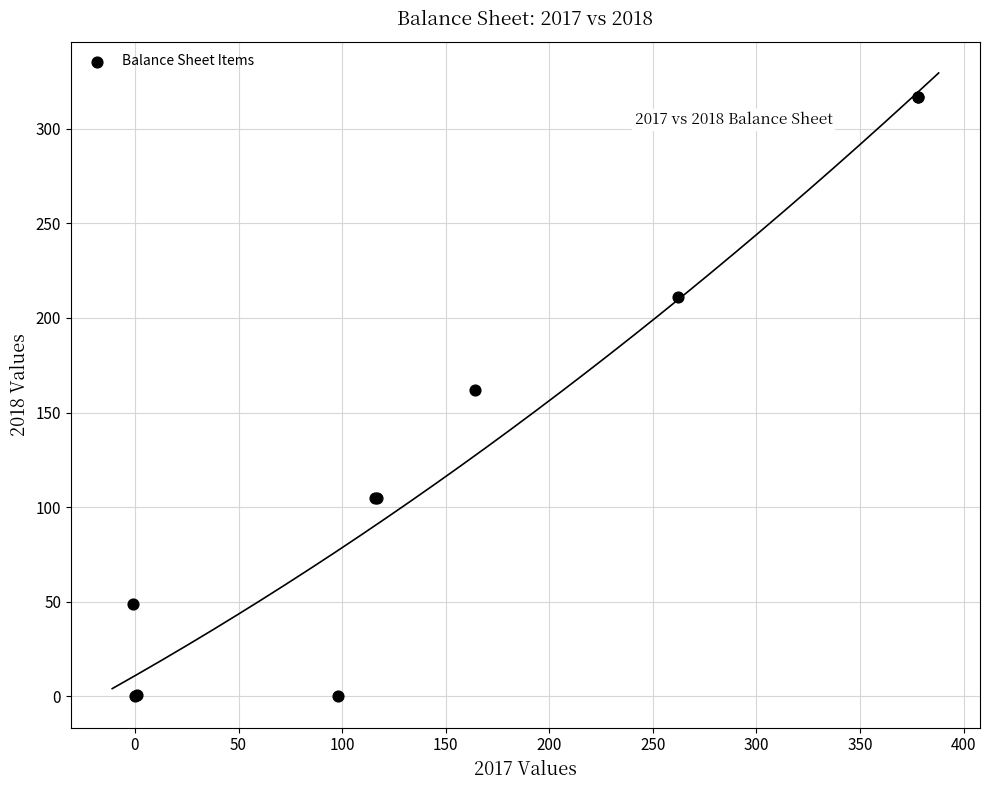

What Y value in the scatter plot is closest to 158?

162